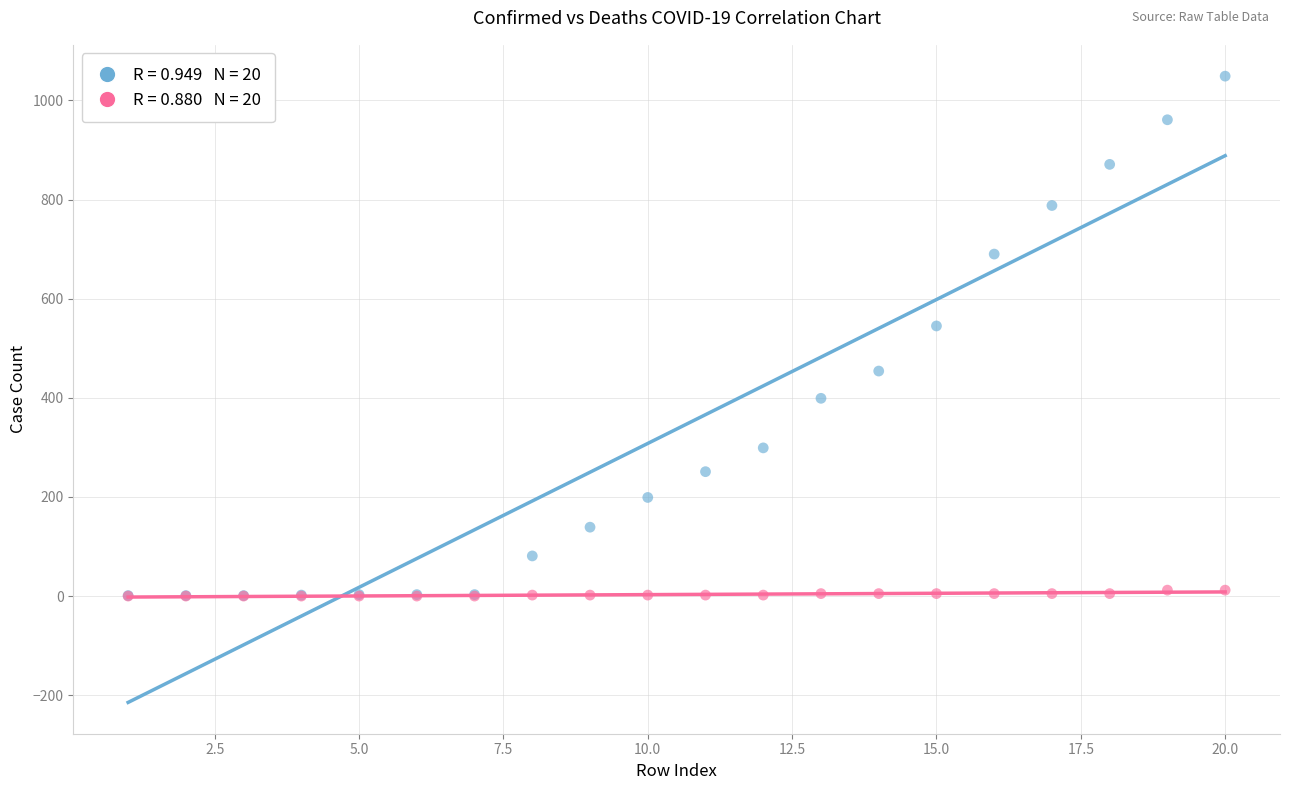

Across all series, what Y value is closest to 524?

545